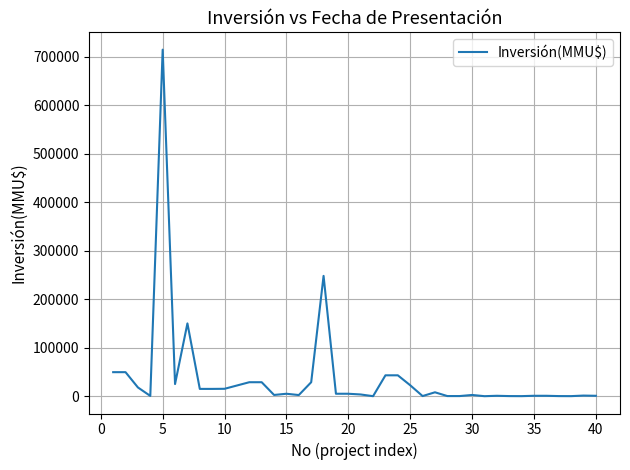

What is the difference between the maximum and minimum values?

714200